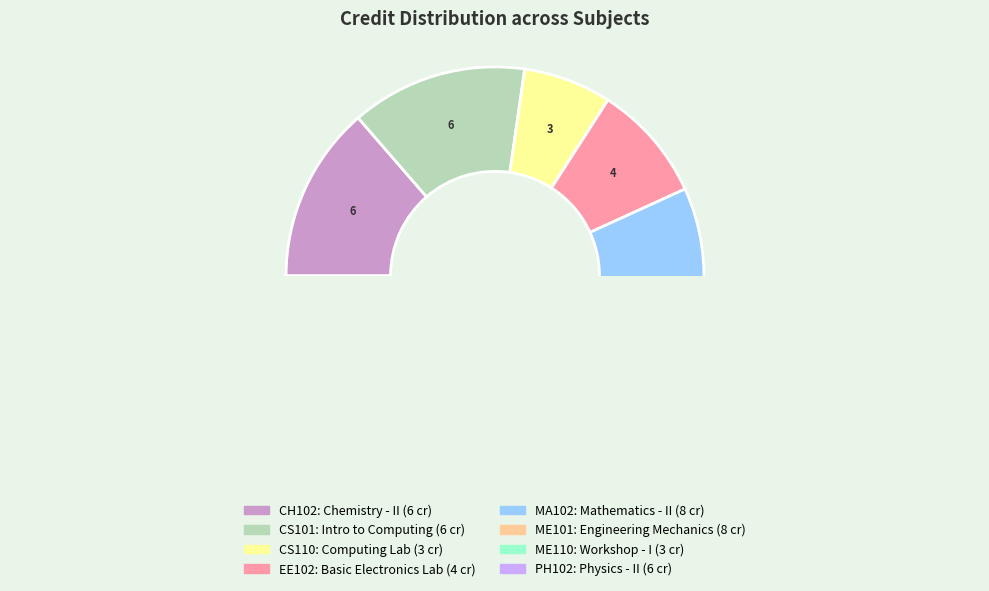

Rank the categories by value from lowest to highest.

CS110, ME110, EE102, CH102, CS101, PH102, MA102, ME101